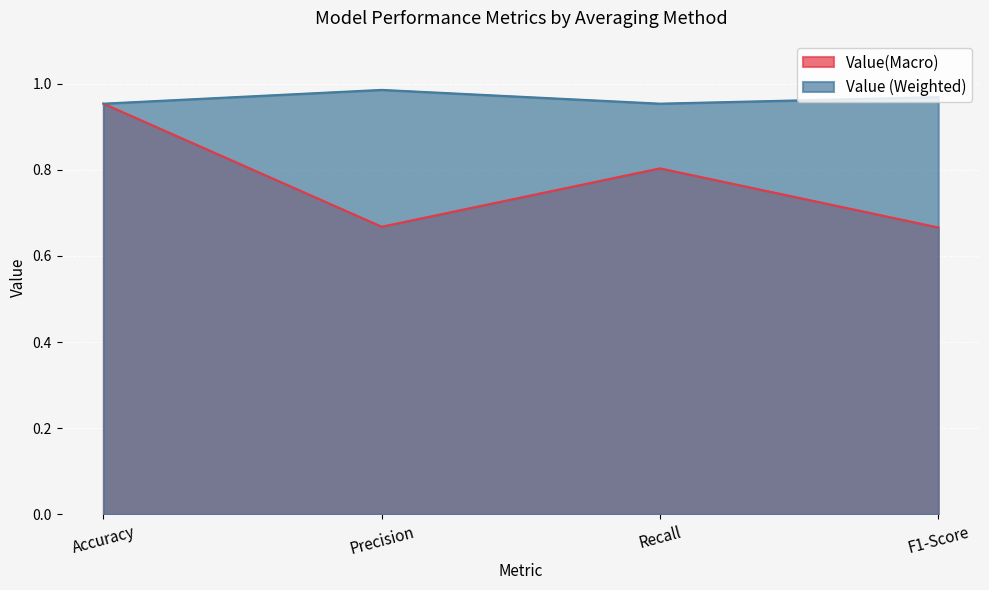

Rank the series by their maximum value, from lowest to highest.

Value(Macro), Value (Weighted)